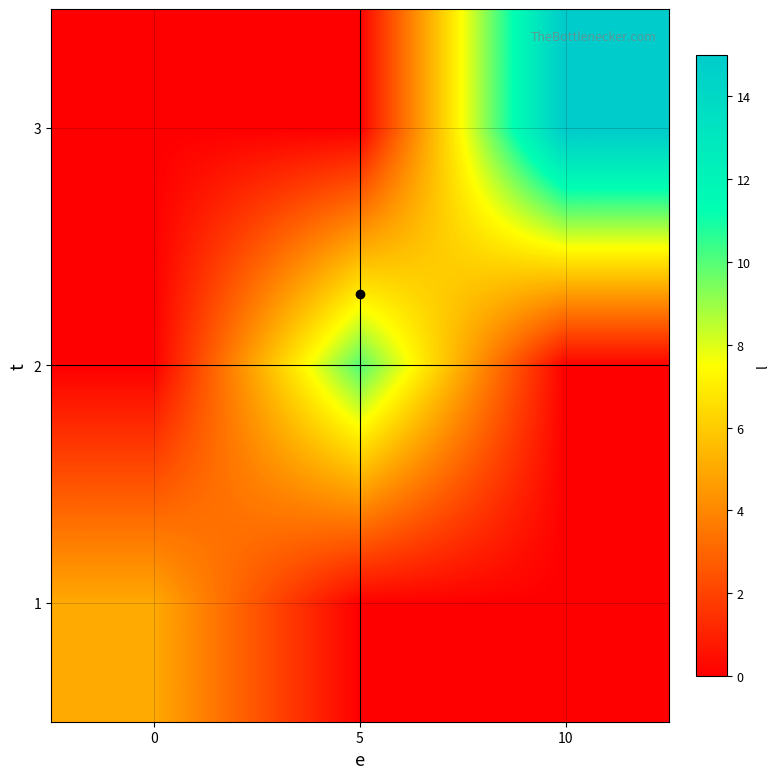

Between 0 and 10, which series saw the biggest shift?

3